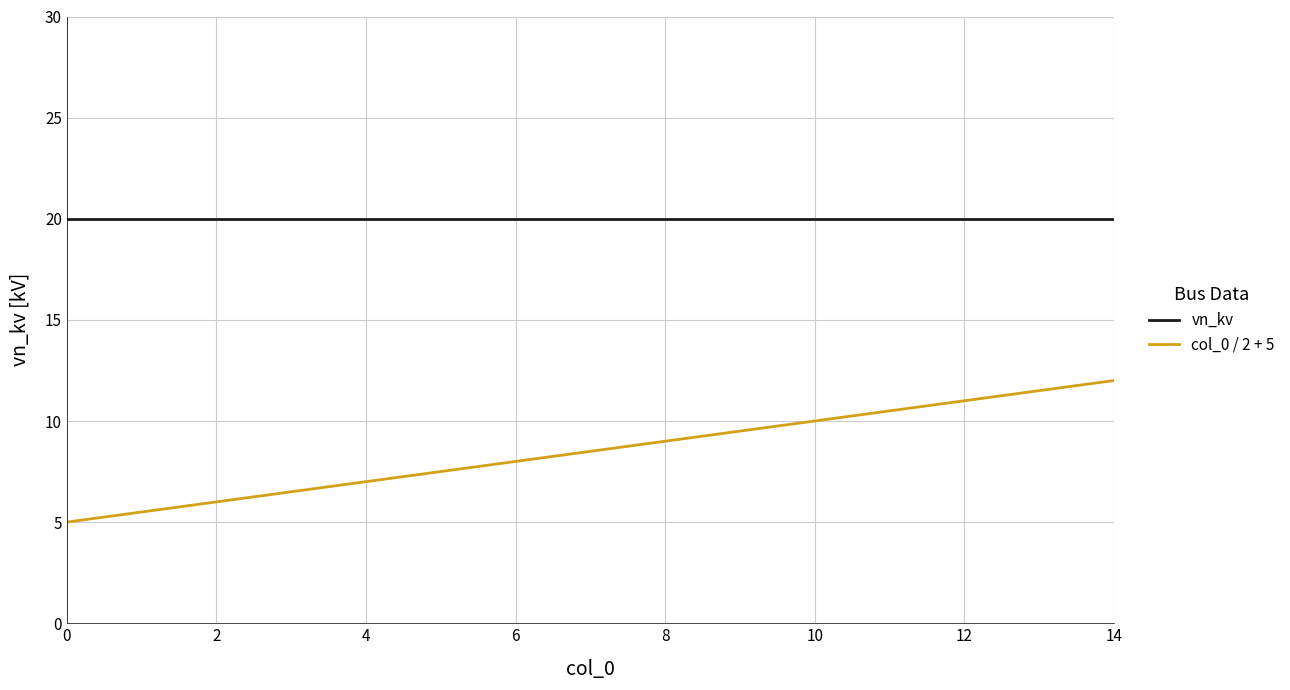

Rank the series by their maximum value, from highest to lowest.

vn_kv, col_0 / 2 + 5